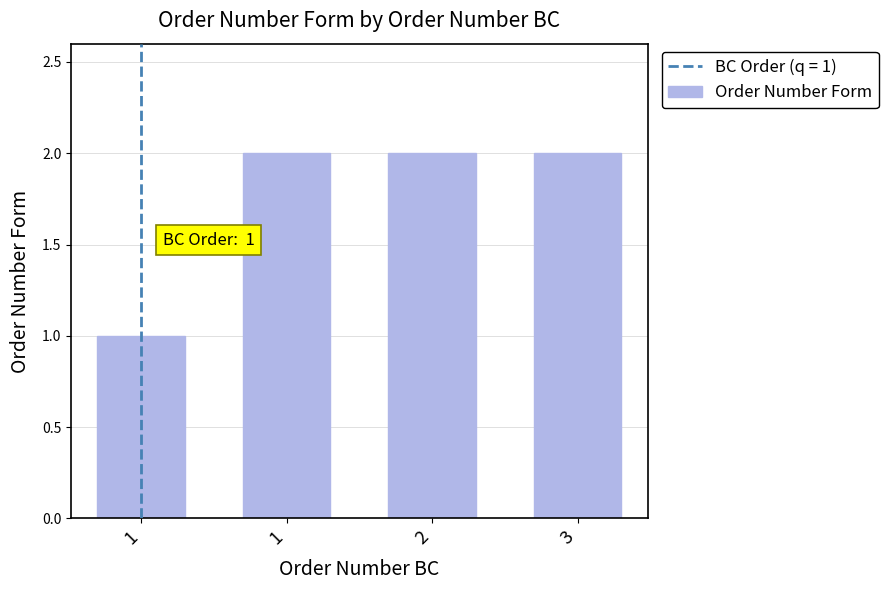

How many data points does each series have?

4